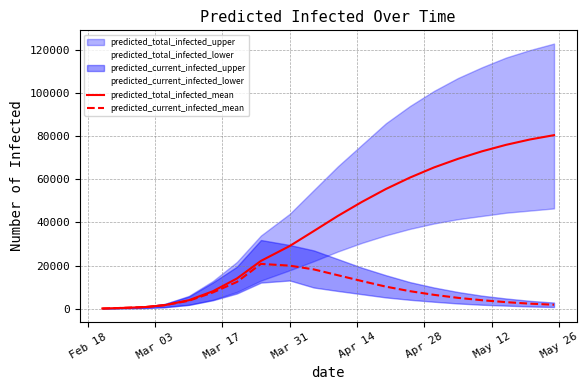

What is the highest value of the predicted_current_infected_mean series?

20754